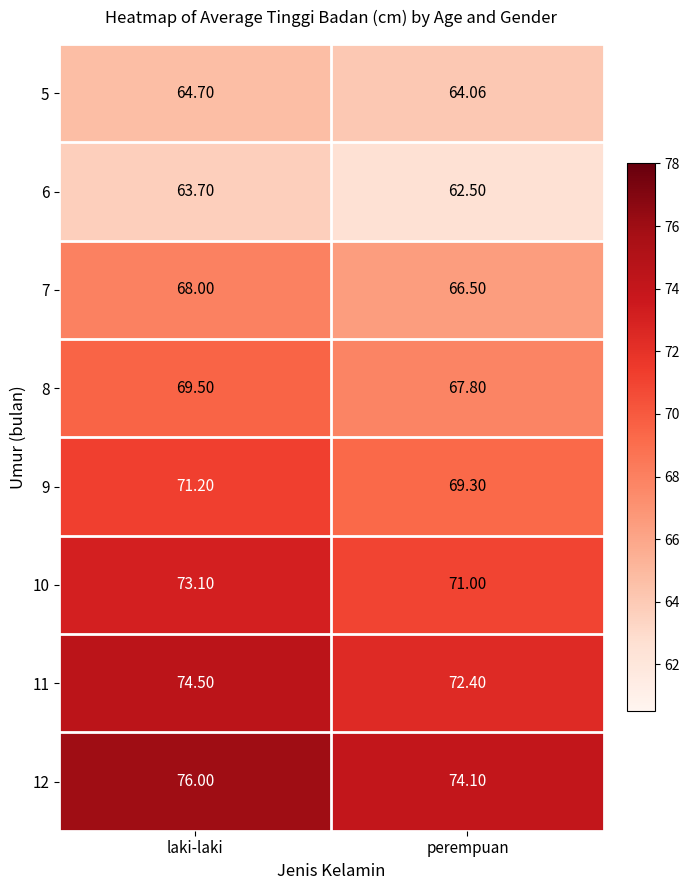

Count the number of data series in this chart.

8